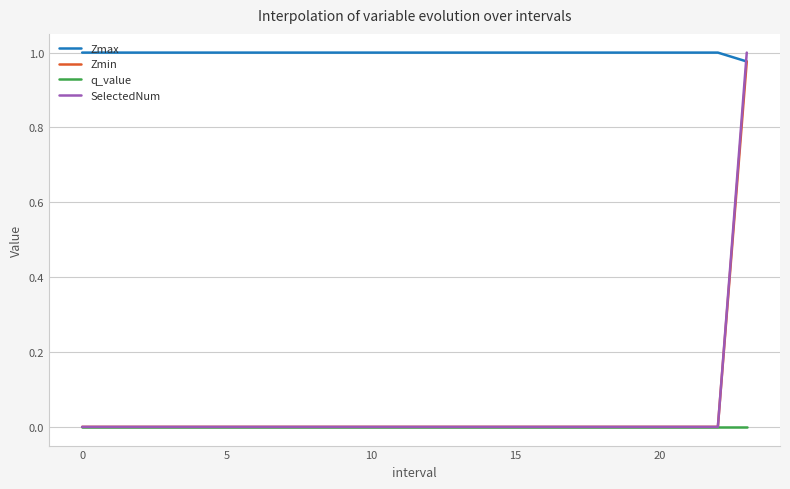

How many lines are shown in the chart?

4